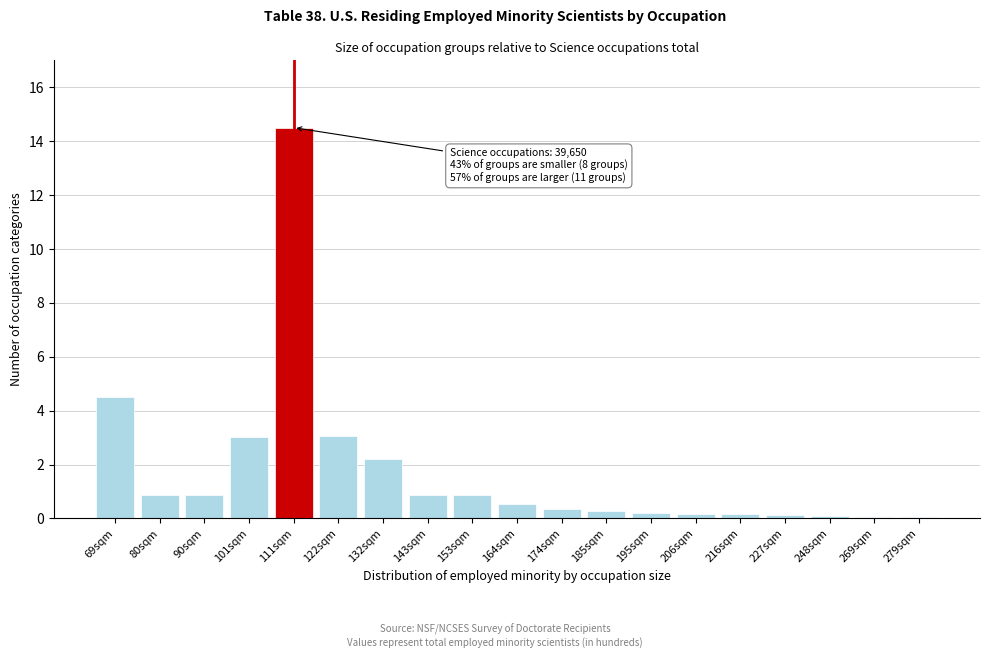

Where is the data nearest to the value 7?

69sqm